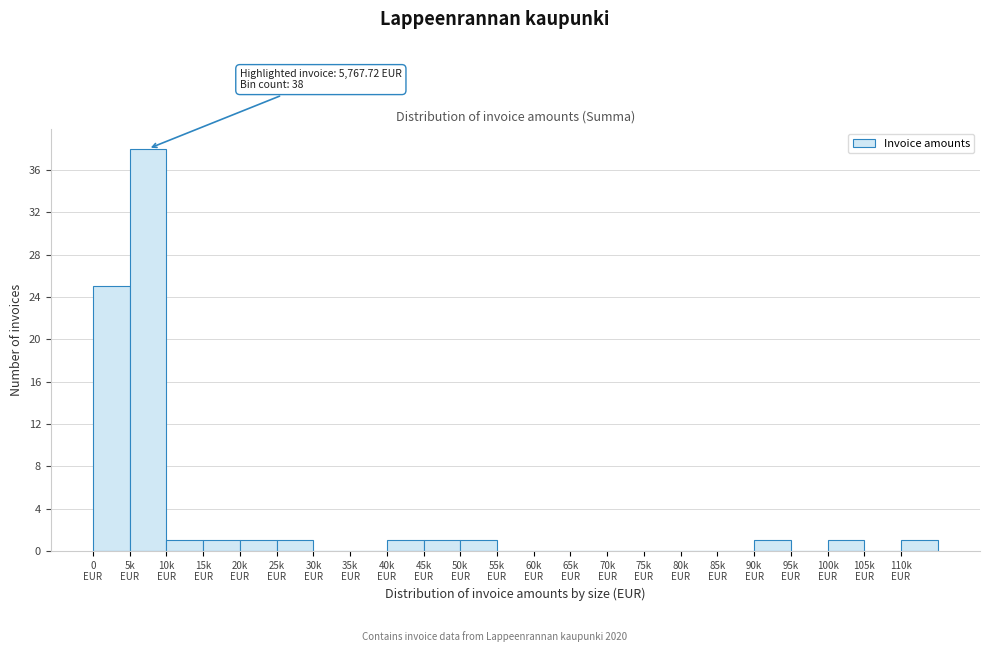

What is the sum of all values?

73